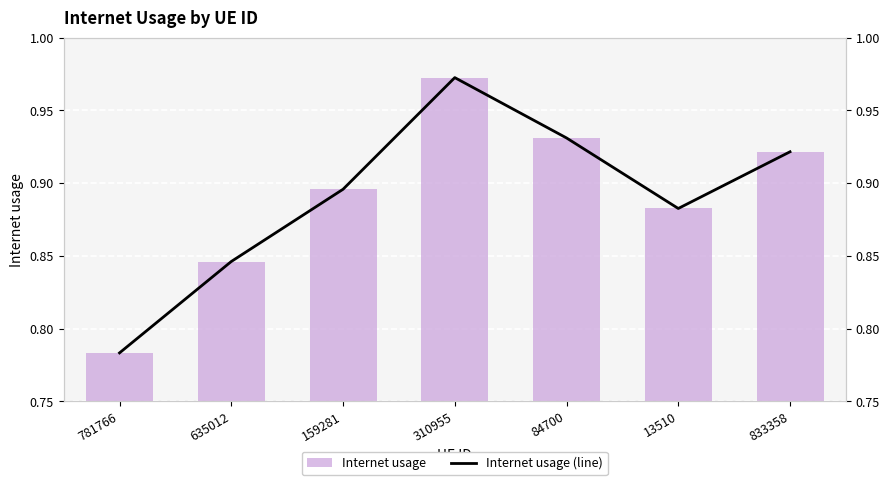

What is the difference between the Internet usage (line) values at 310955 and 833358?

0.1